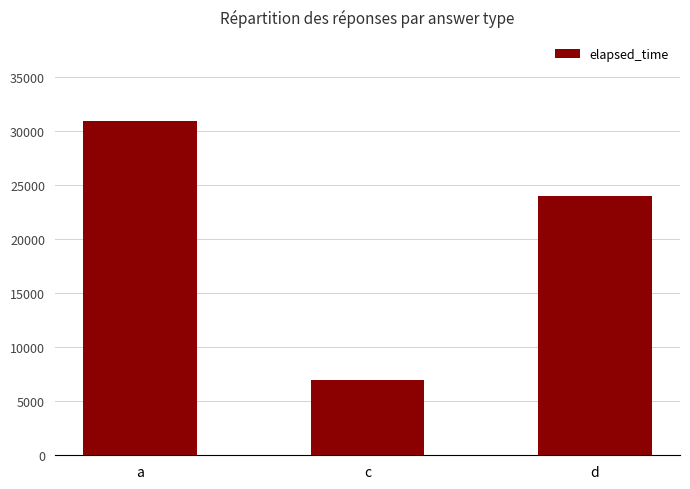

Reading left to right, extract all data points from this chart.

31000	7000	24000